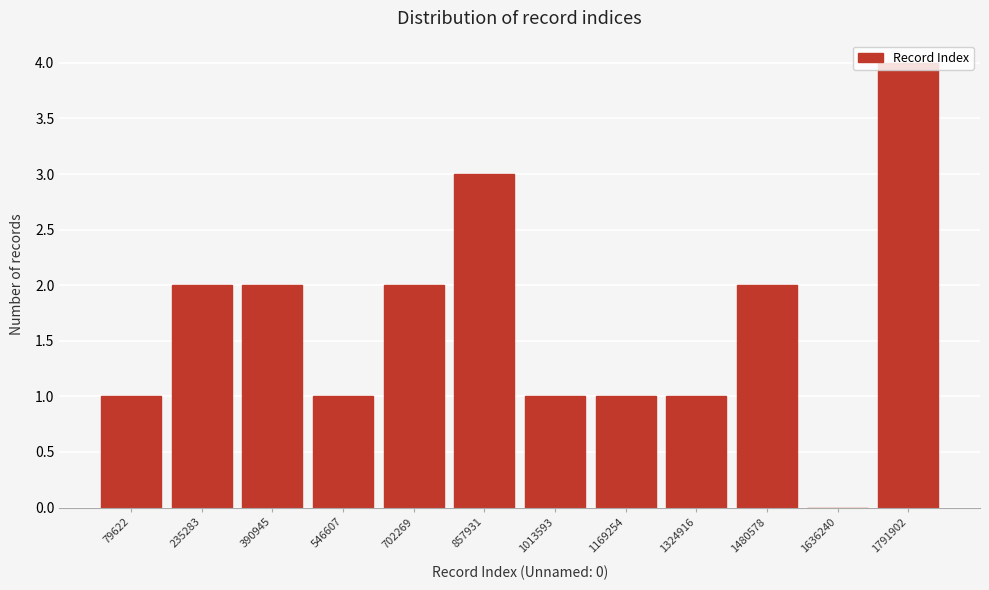

Between 1324916 and 235283, which is larger?

235283